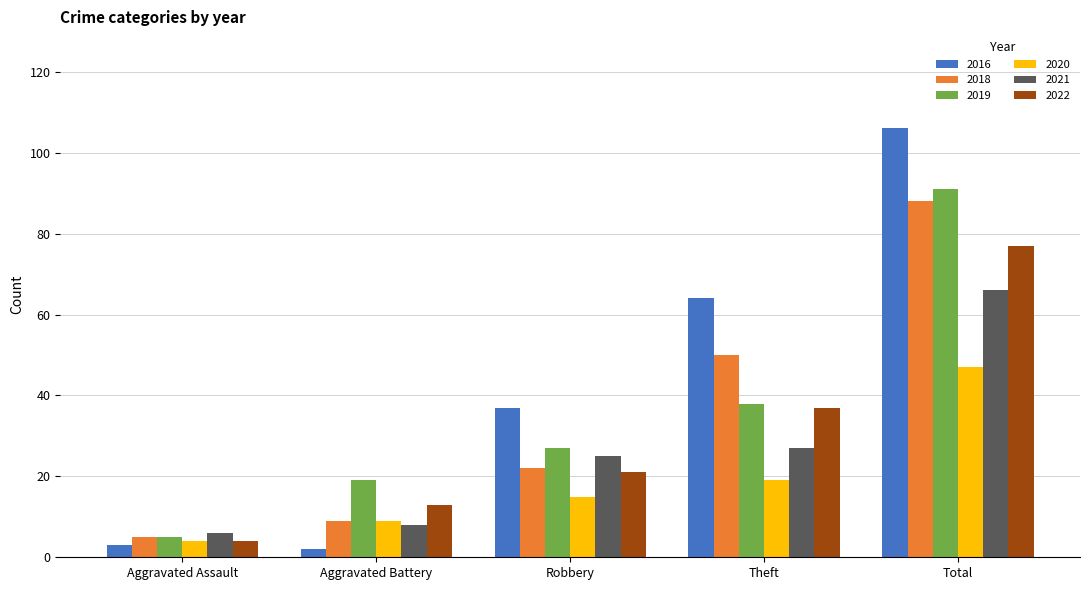

What is the value of the 2019 bar at the 2nd from the left?

19